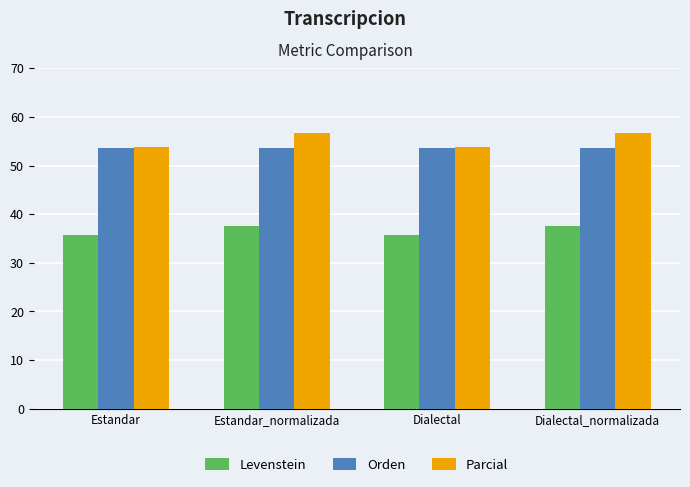

How many distinct data groups are displayed?

3